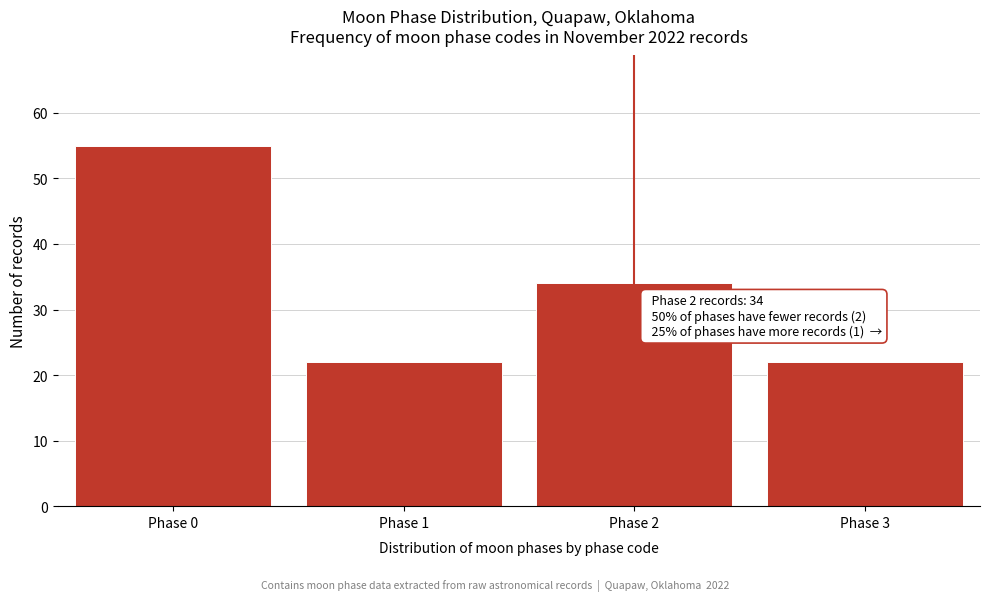

Reading right to left, extract all data points from this chart.

22	34	22	55